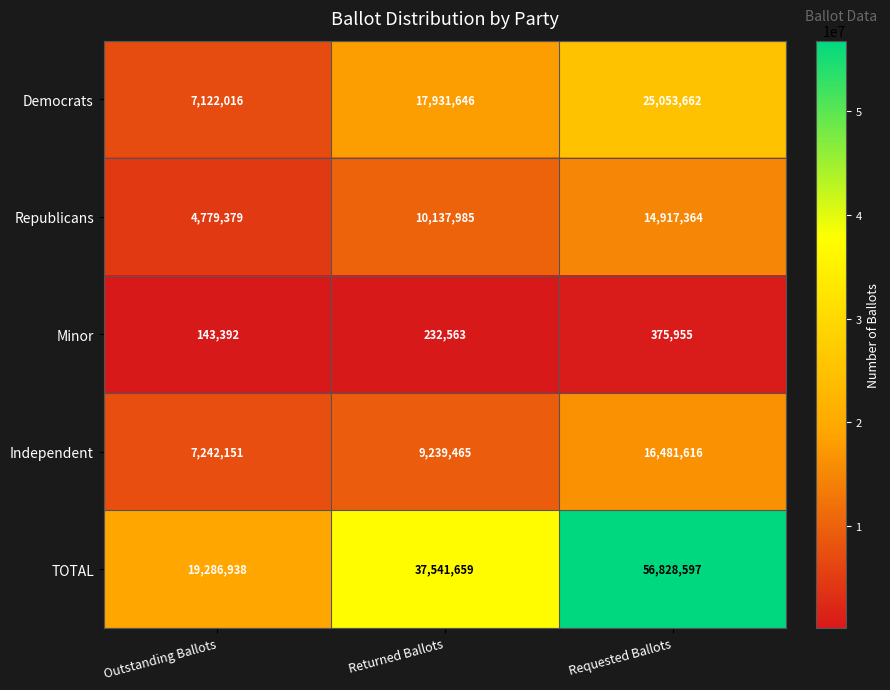

Which series has the largest total across all categories?

TOTAL